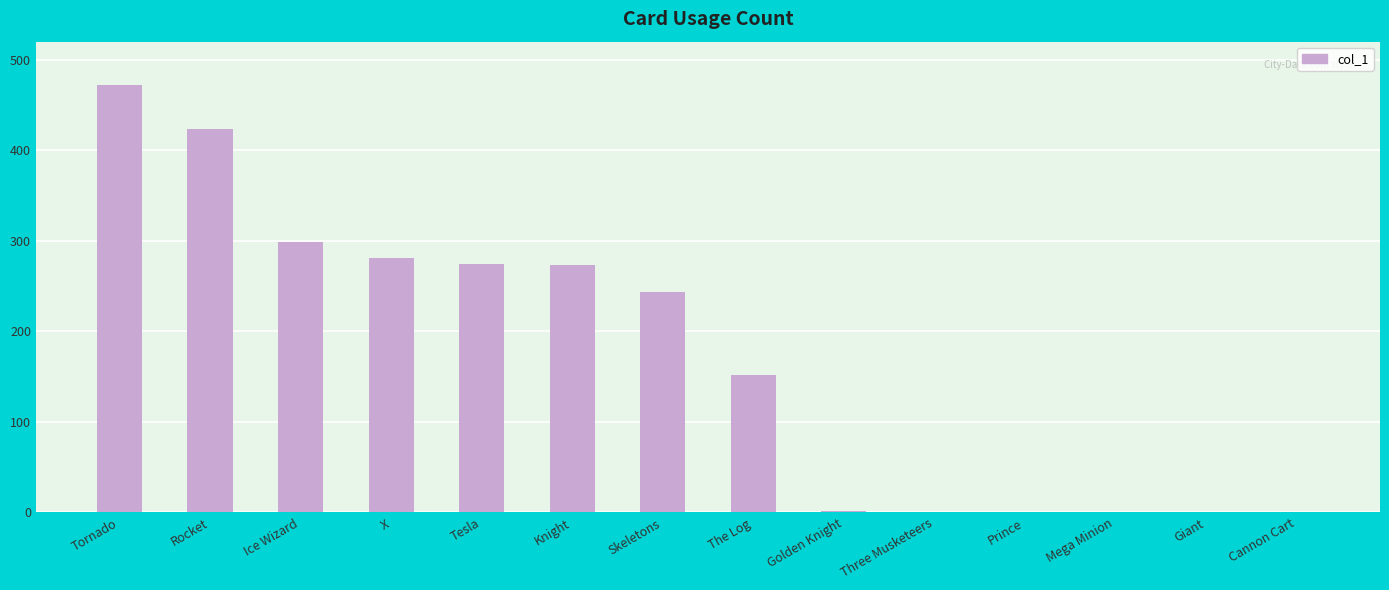

What is the greatest value displayed?

472